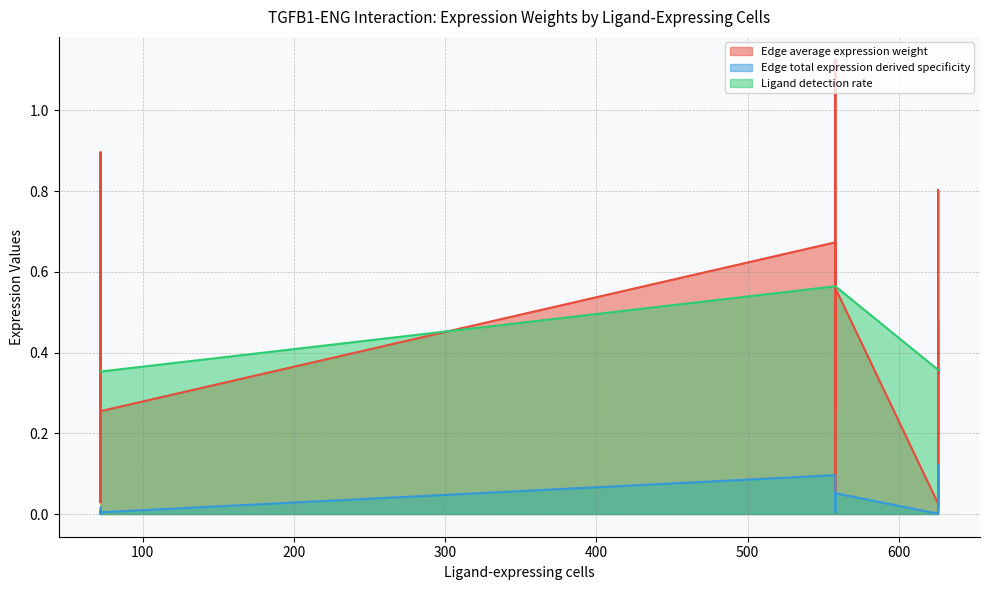

Which series changed the most between 72 and 558?

Edge average expression weight